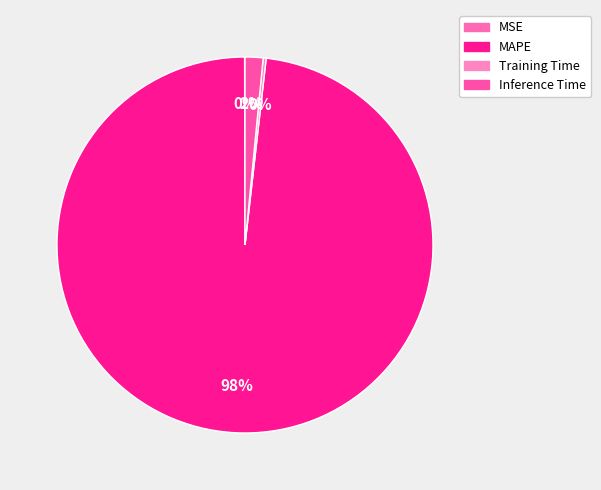

Which slice represents more than half of the pie?

MAPE